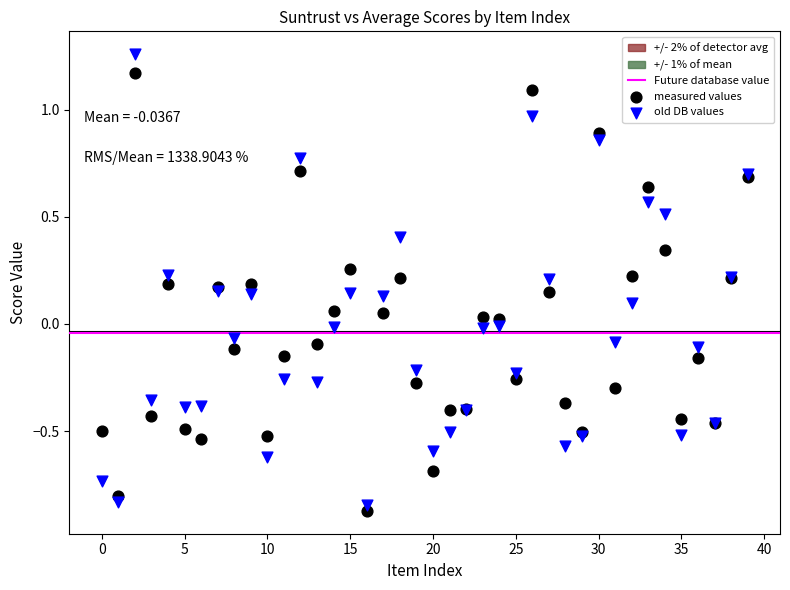

Which series has the largest Y range (max minus min)?

old DB values